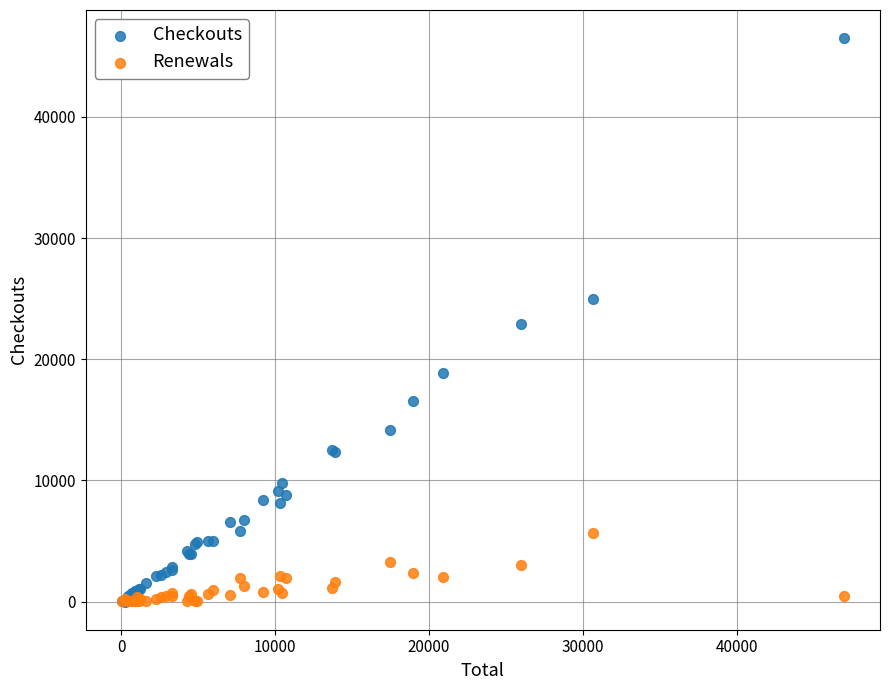

What are all the series names shown in the legend?

Checkouts, Renewals